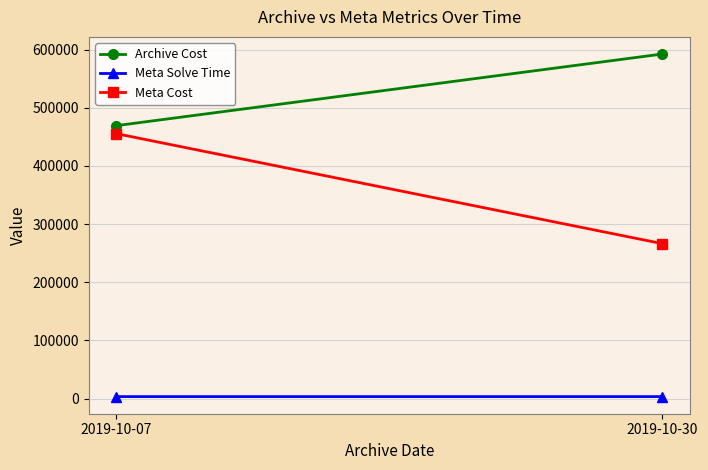

Rank the series by their maximum value, from lowest to highest.

Meta Solve Time, Meta Cost, Archive Cost